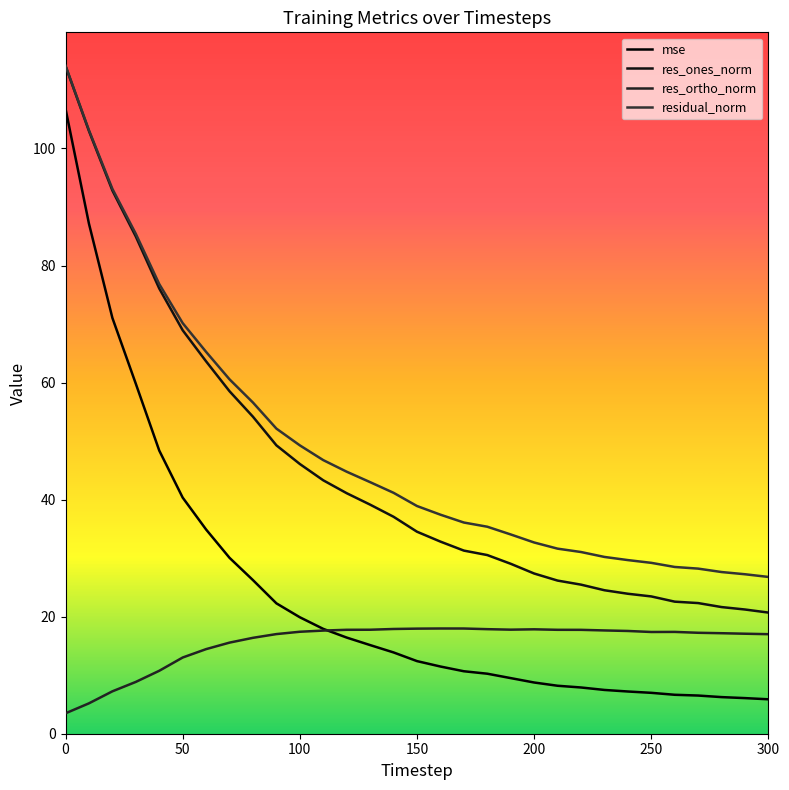

What is the value of the res_ortho_norm point at the 31st from the left?

17.0